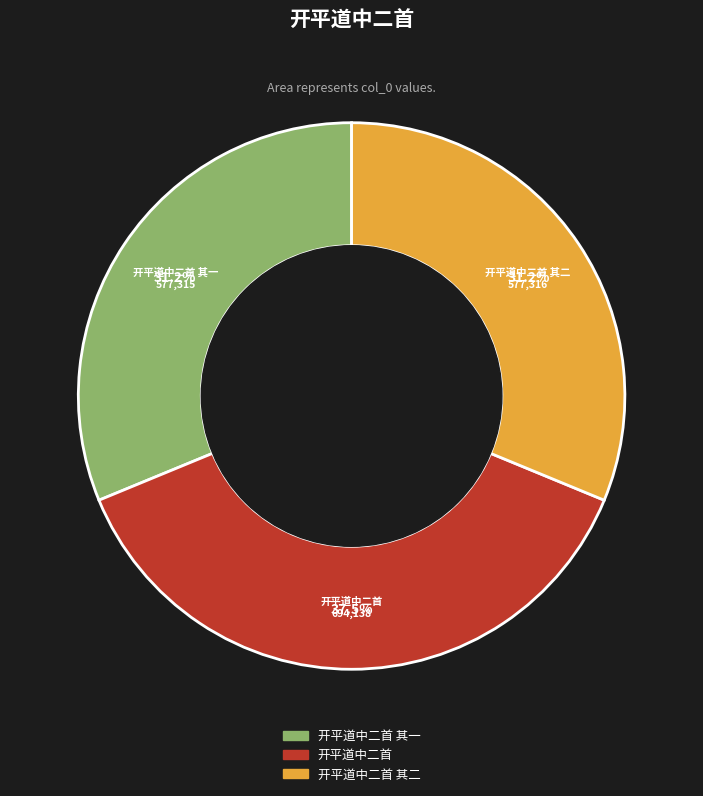

Is there a majority slice in this chart?

No